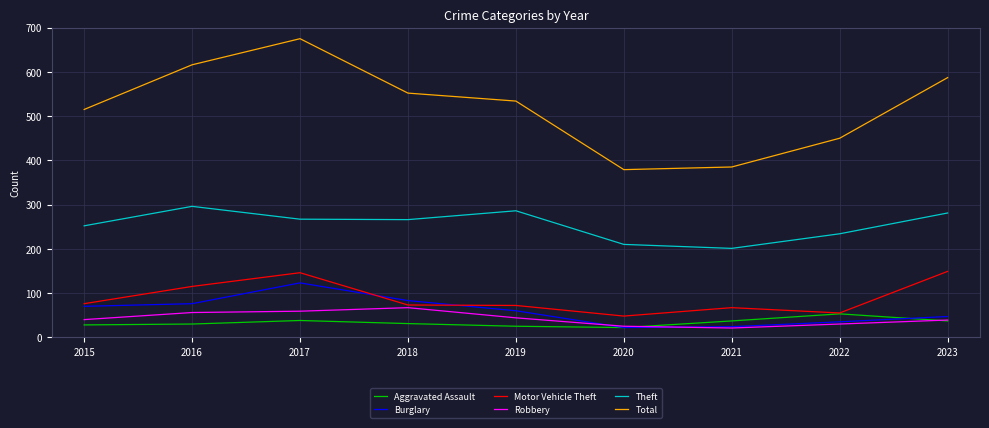

True or false: Motor Vehicle Theft and Theft intersect in this chart.

False